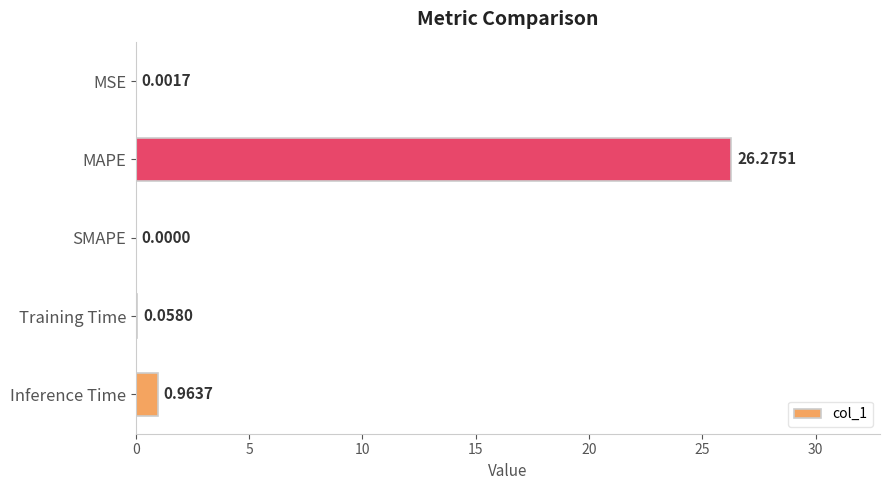

What is the sum of all values?

27.3